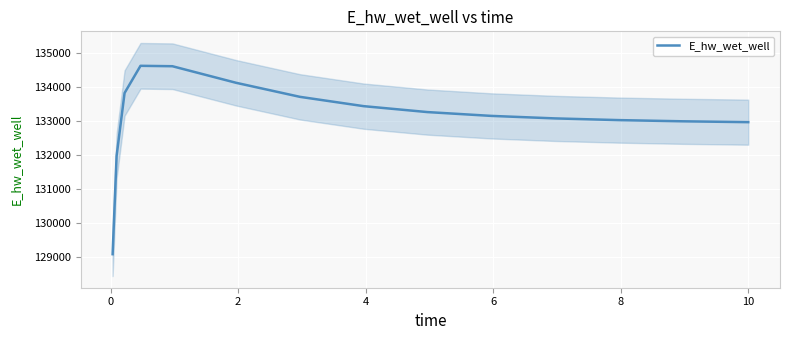

Reading right to left, extract all data points from this chart.

132962.2	132962.8	132987.6	133022.7	133073.1	133147.1	133259.4	133434.0	133708.8	134122.6	134611.7	134623.9	133822.2	131967.1	129068.7